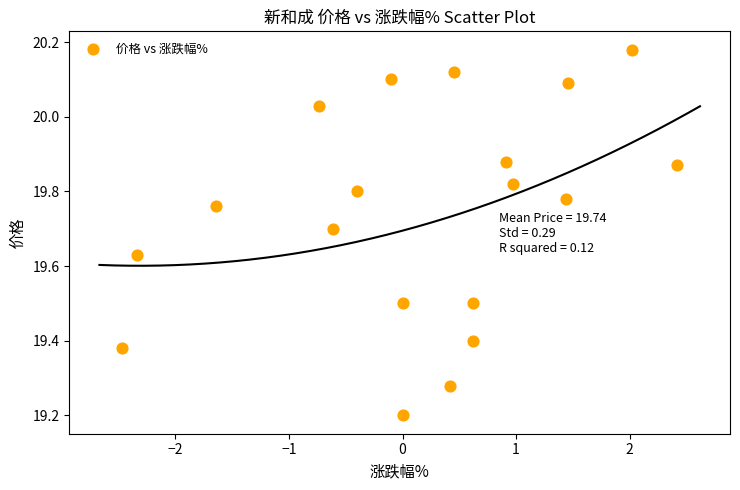

What is the range of Y values (max minus min)?

1.0